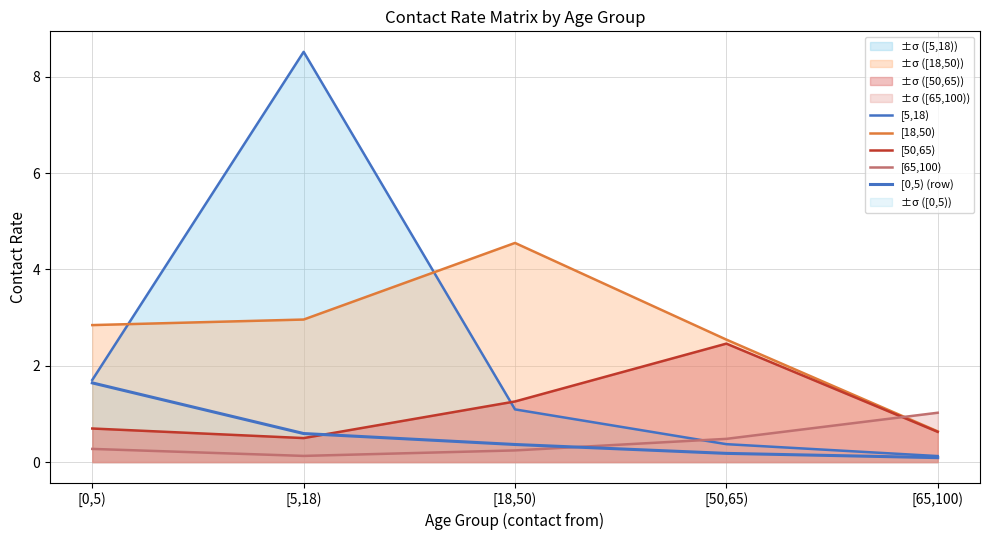

Where does the [5,18) series first go above 1?

[0,5)